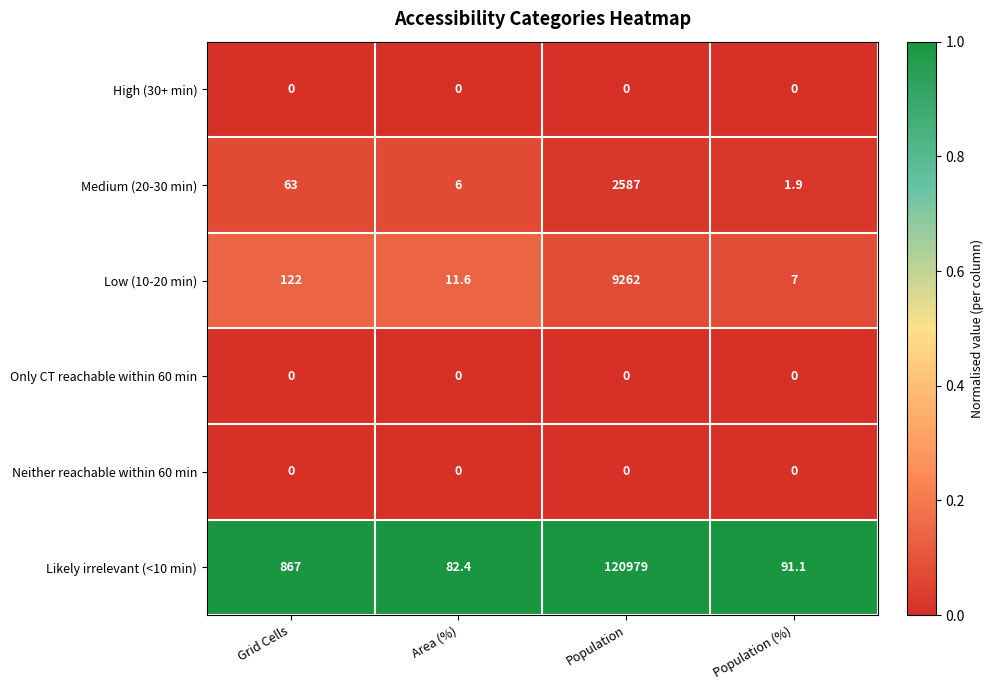

What is the approximate value of Likely irrelevant (<10 min) at Grid Cells?

867.0